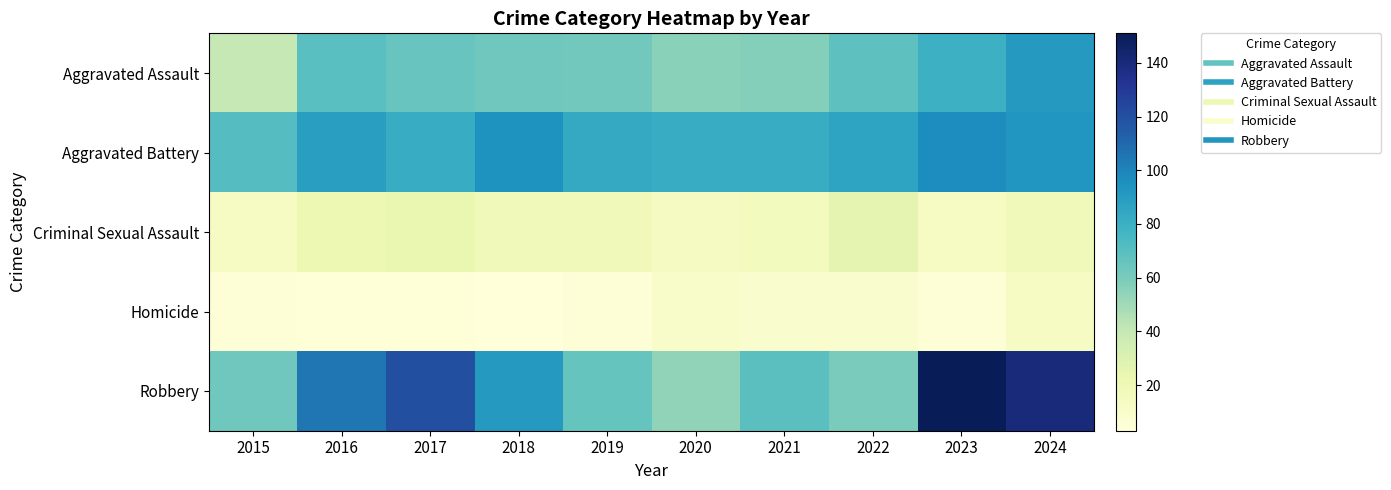

Which label corresponds to the largest value in the chart?

2023